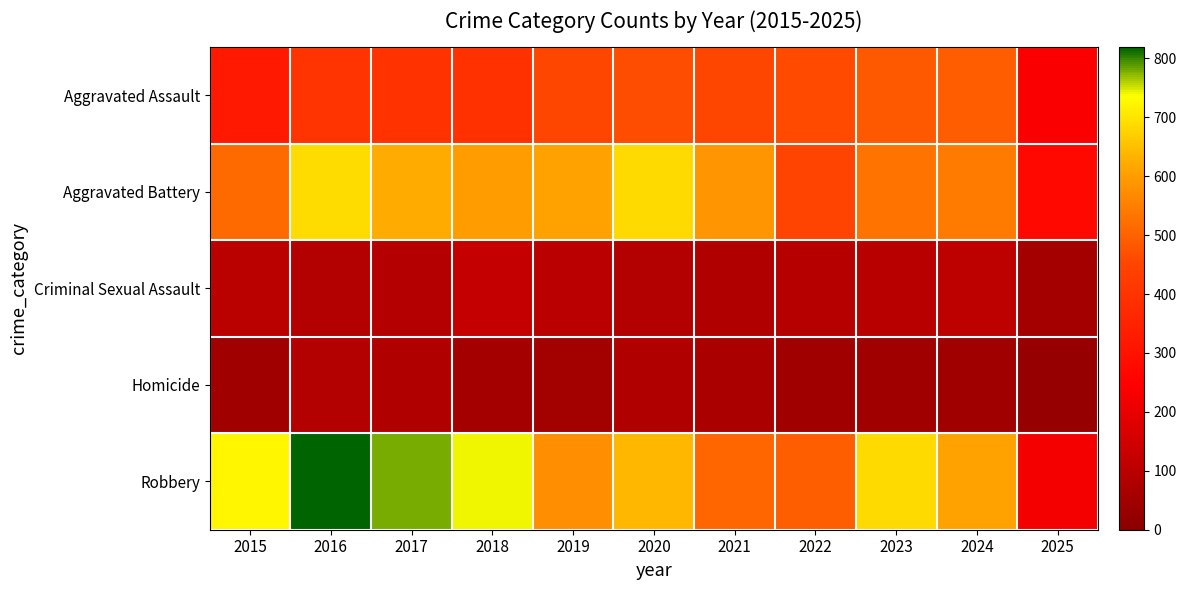

What is the smallest value displayed?

28